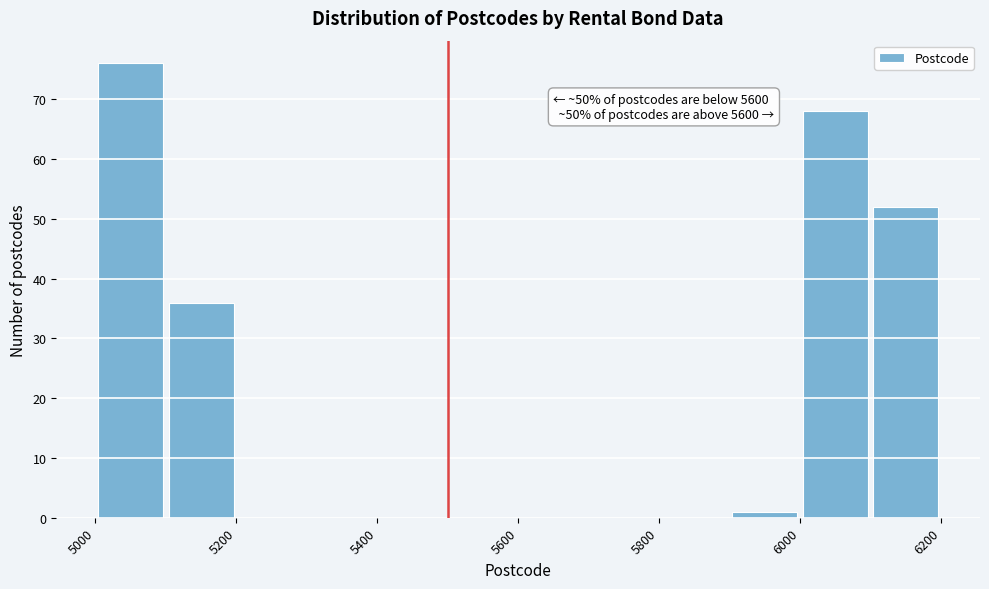

Over which range of the x-axis is the bar tallest?

5000 to 5100